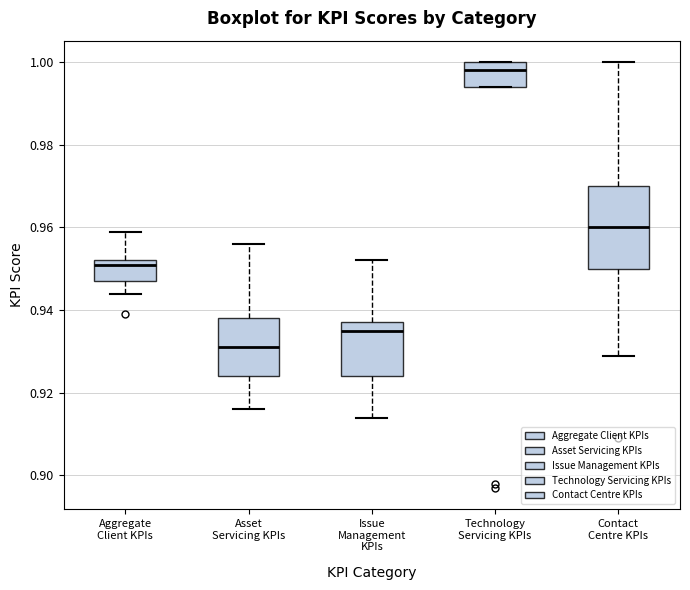

Which box is the tallest, from its lower edge to its upper edge?

Contact Centre KPIs